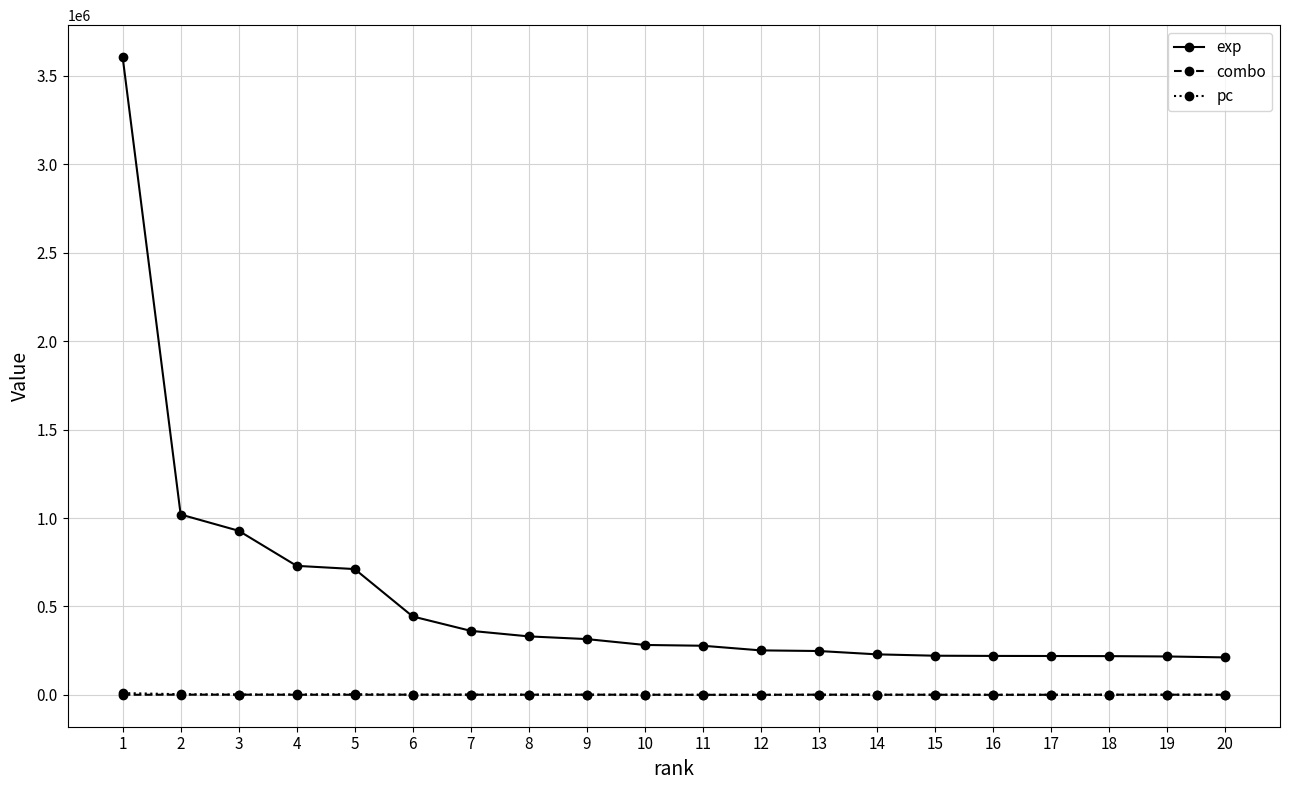

Which series has the widest spread of values?

exp